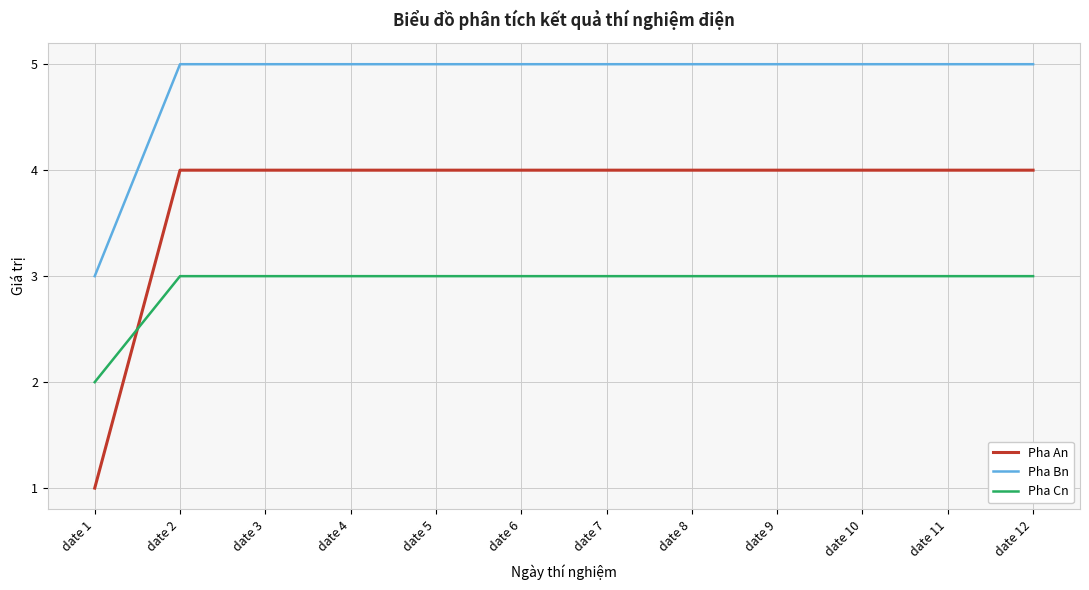

Is the value of Pha An at date 1 greater than the value of Pha Bn at date 10?

No